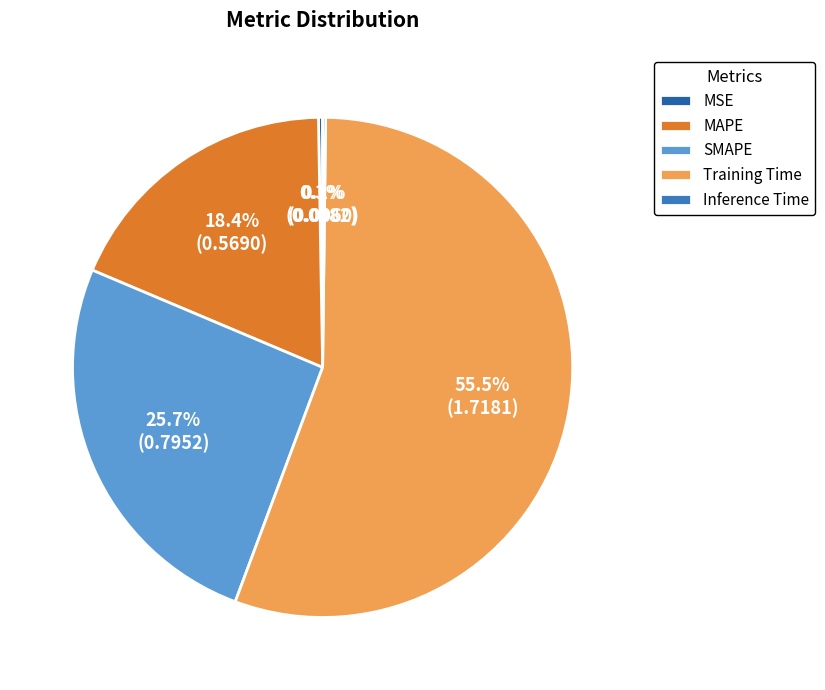

How many segments does this pie chart have?

5